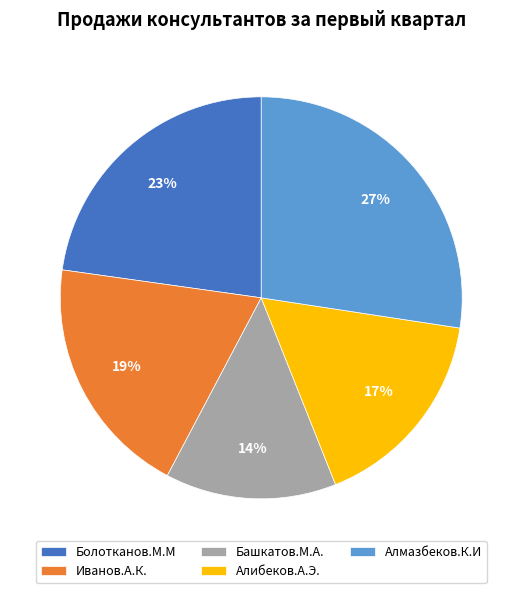

How many segments does this pie chart have?

5